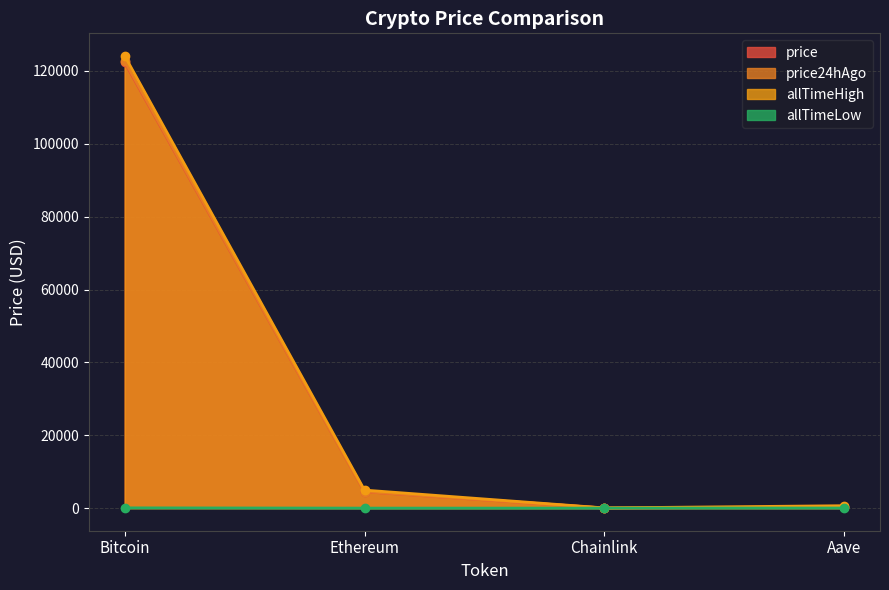

The value of allTimeLow at Chainlink is 0.1. True or false?

False